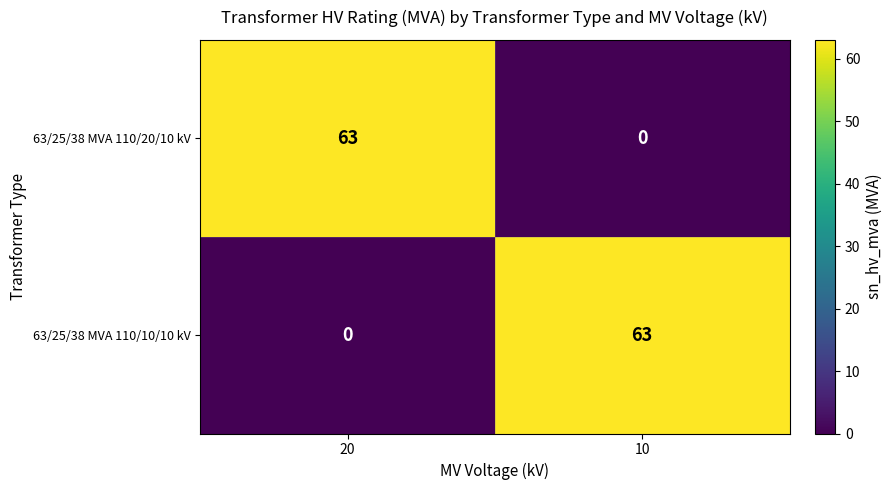

At which label does 63/25/38 MVA 110/10/10 kV reach its minimum?

20